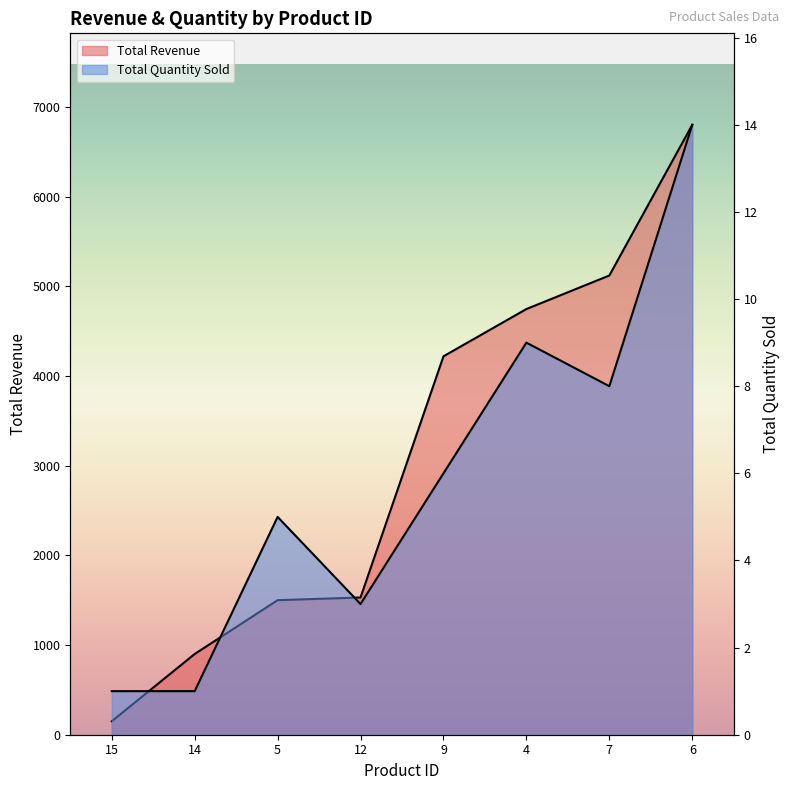

Between 12 and 6, which series saw the biggest shift?

Total Revenue